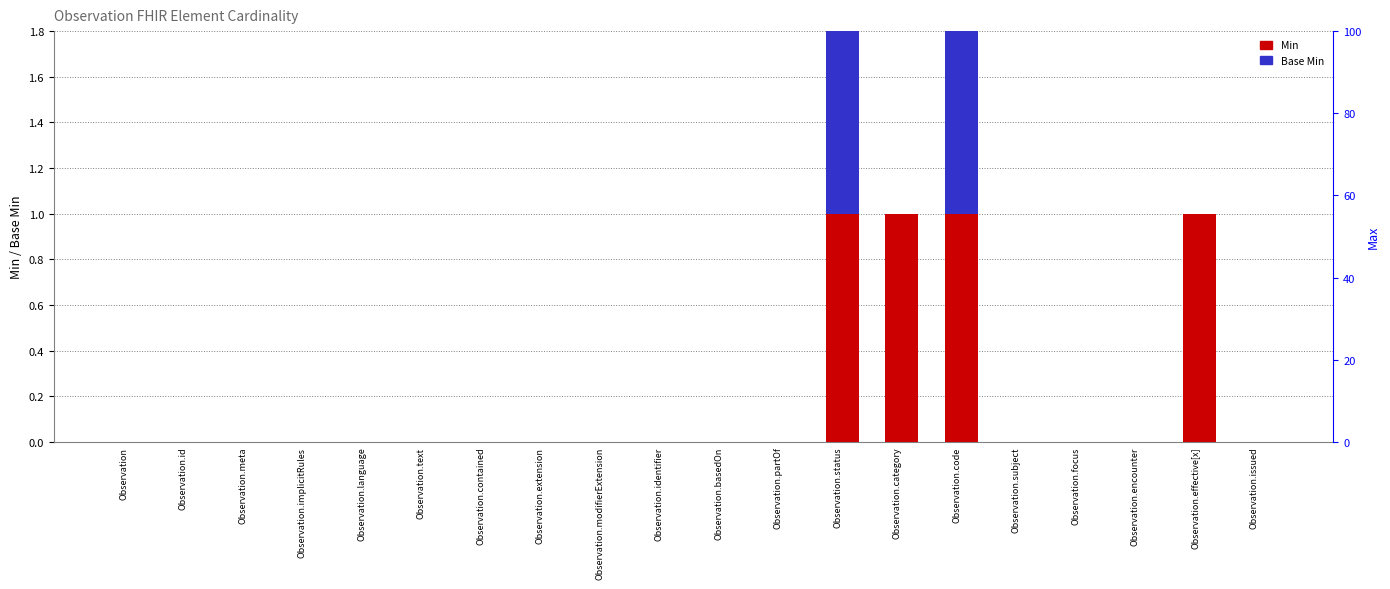

Rank the series by their average value, from lowest to highest.

Base Min, Min